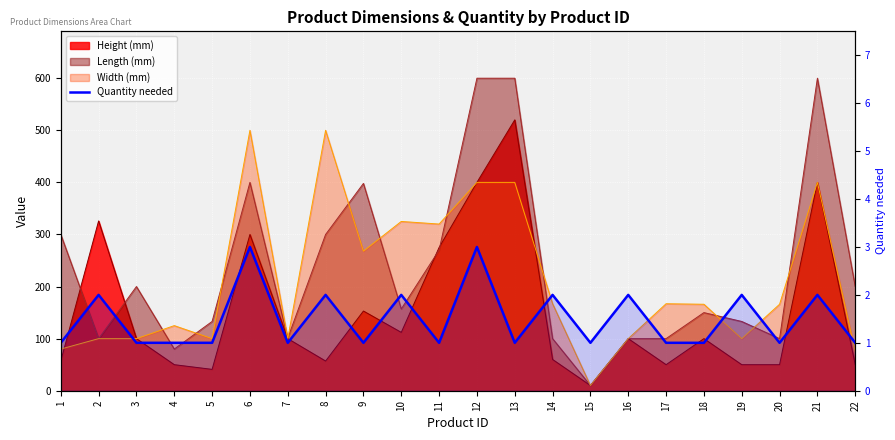

What is the value of the 20th point from the left?

1